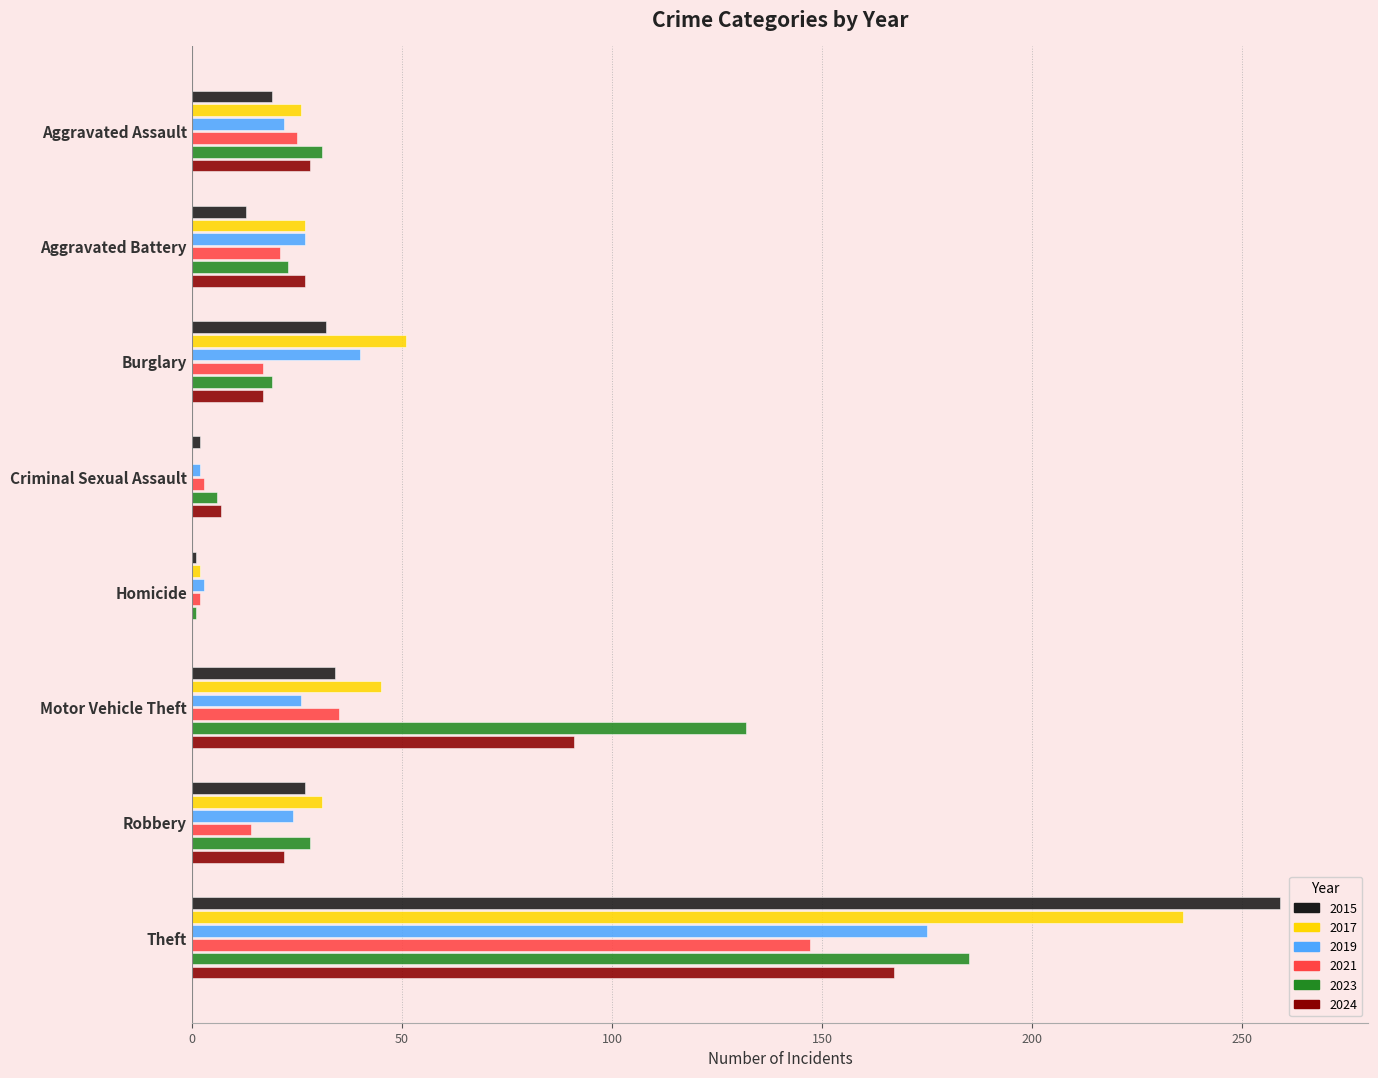

What is the sum of all 2021 values?

264